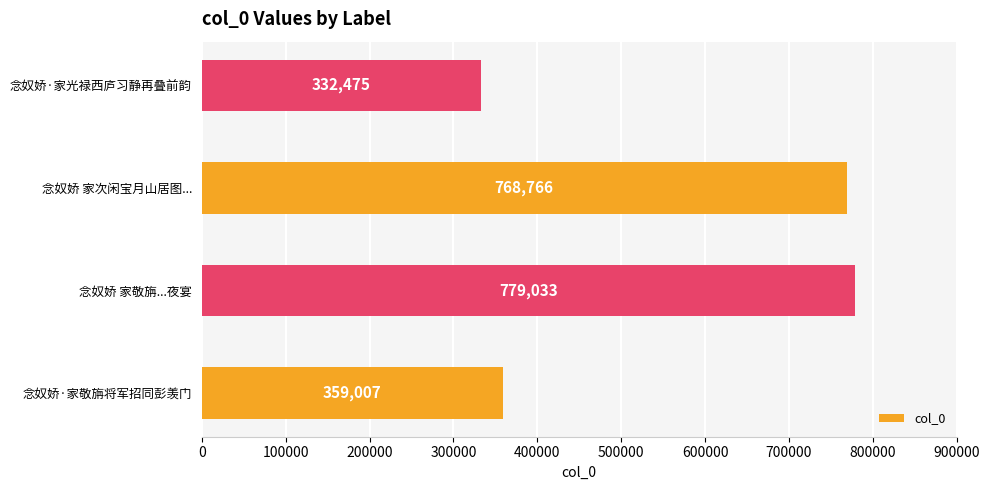

What is the maximum value shown in the chart?

779033